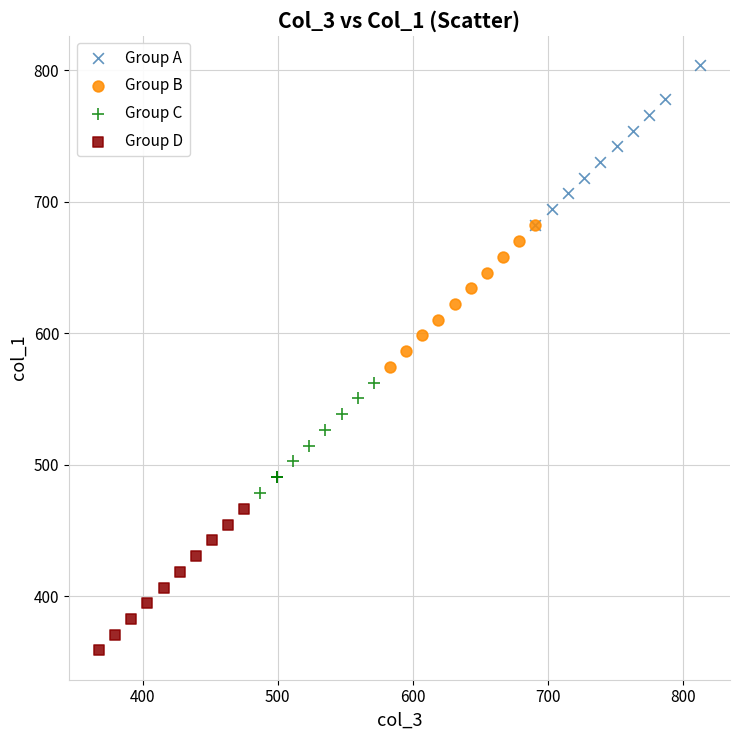

Which series reaches the minimum Y coordinate?

Group D